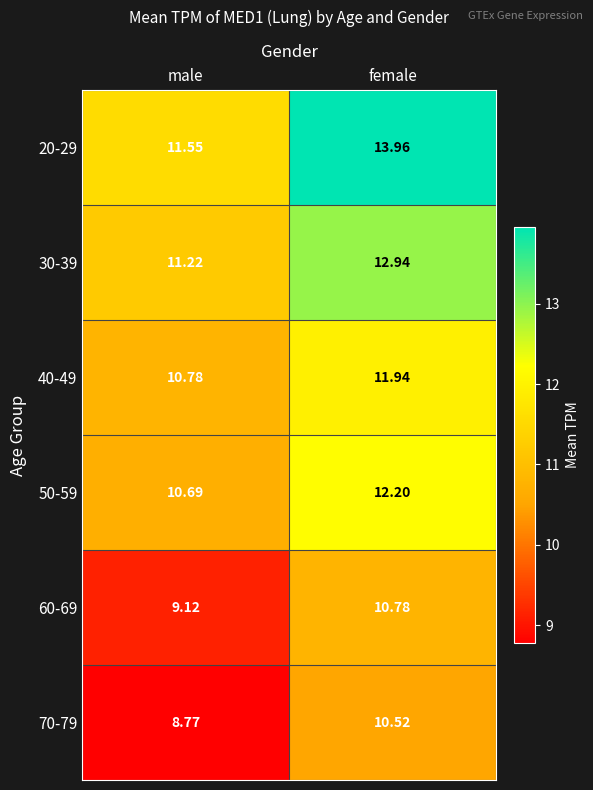

Rank the categories by 40-49 value from highest to lowest.

female, male